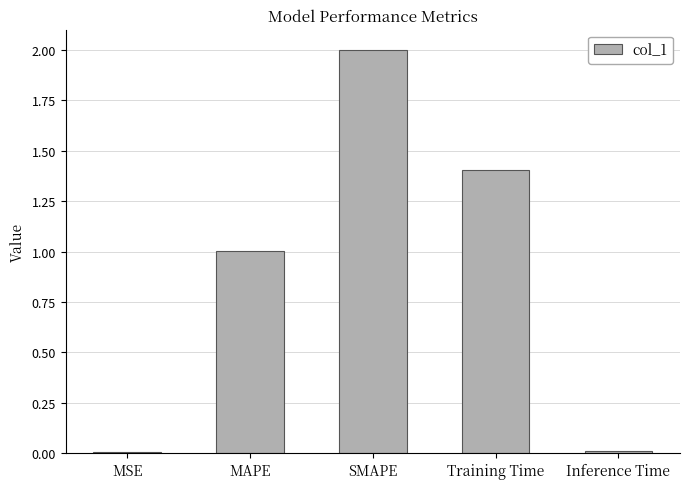

What is the average value?

0.9